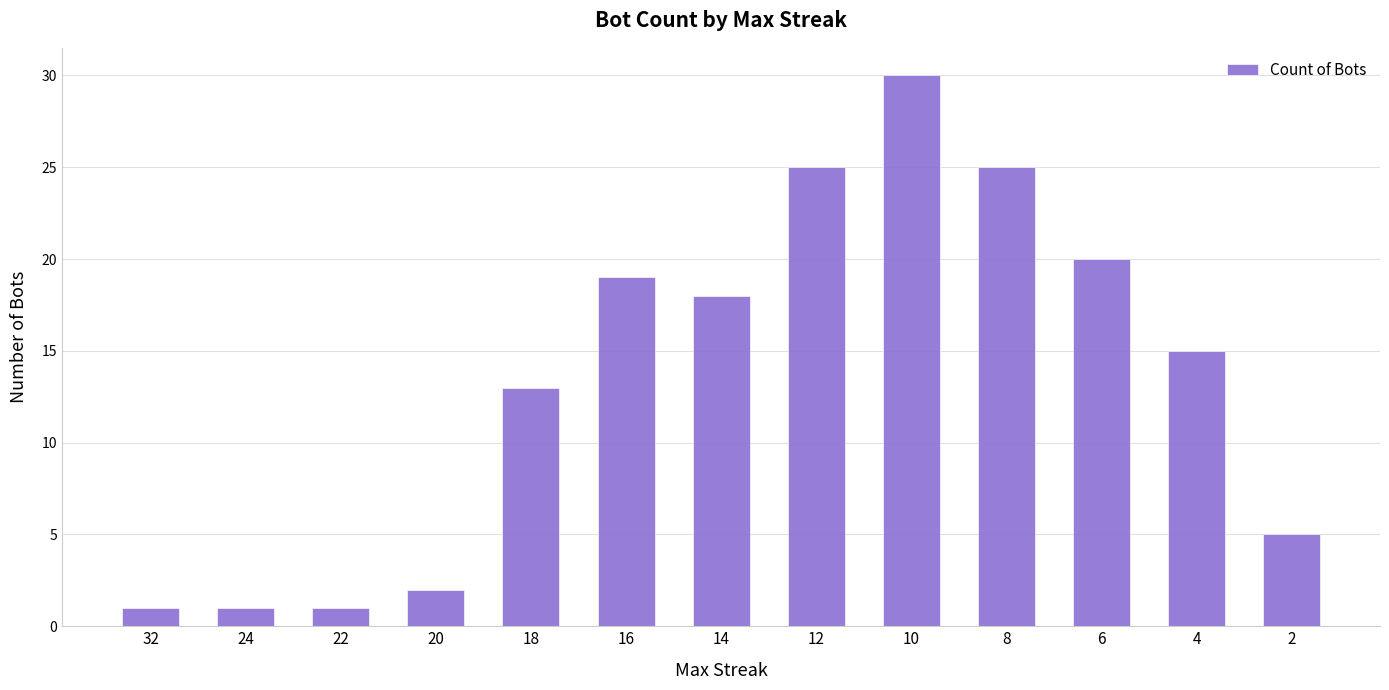

The chart shows a value of 12 at 8. True or false?

False